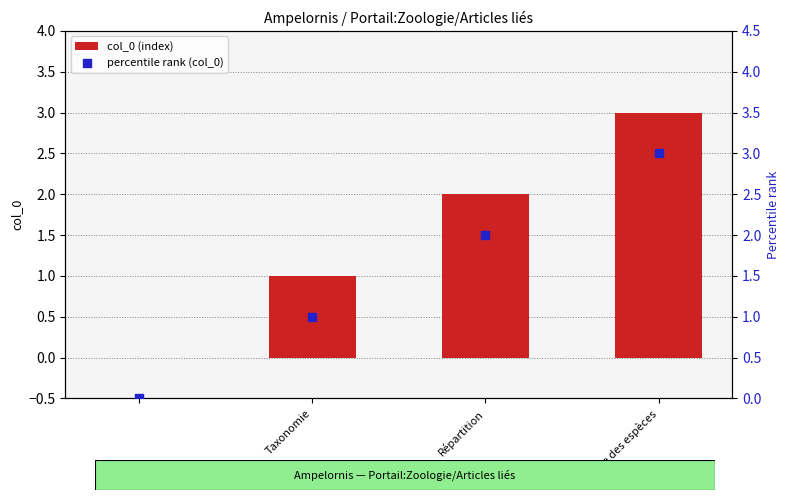

The col_0 (index) series shows 3 at Répartition. True or false?

False